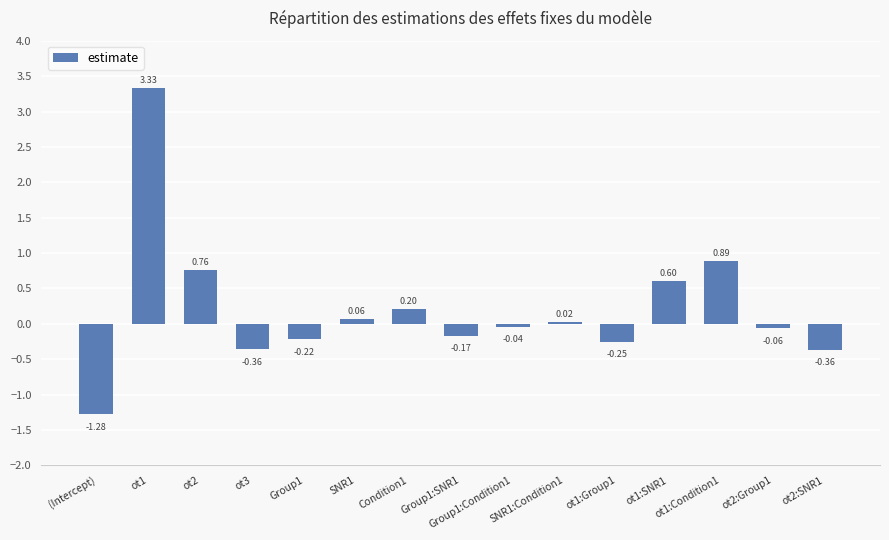

How many values are below zero?

8